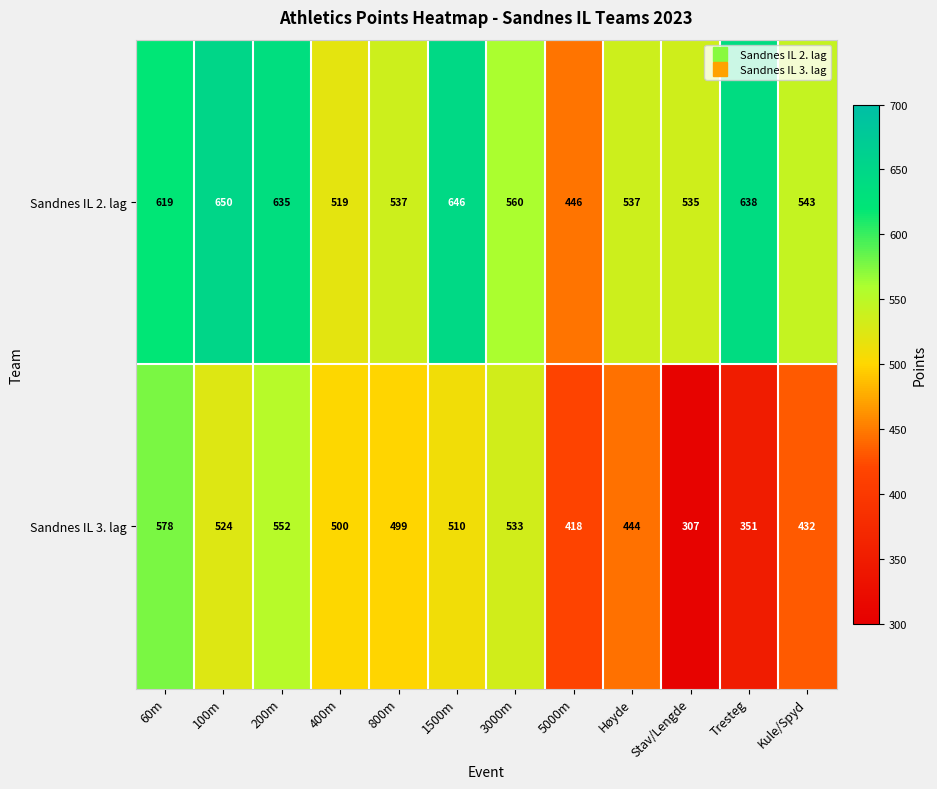

The value of Sandnes IL 2. lag at 100m is 650. True or false?

True